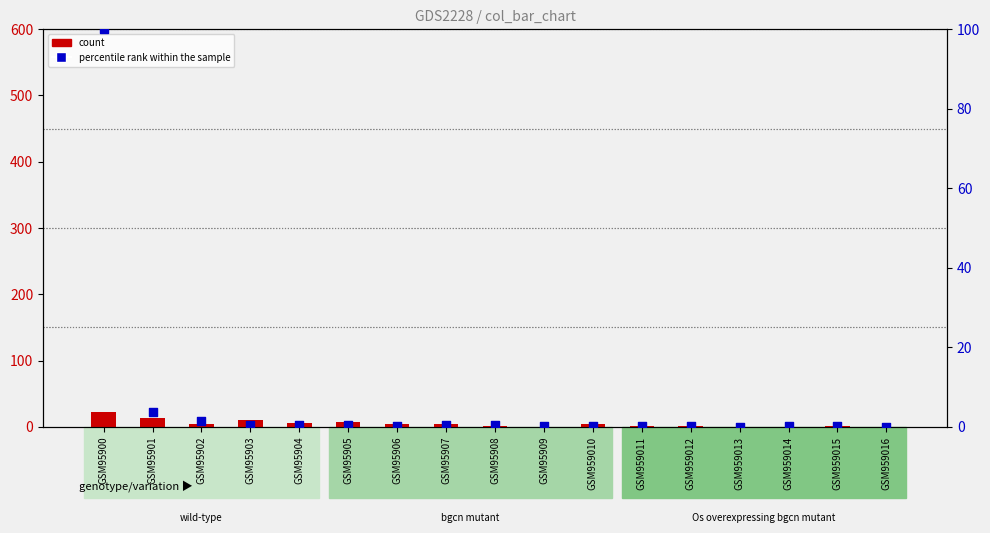

Which series contains the highest Y value?

percentile rank within the sample